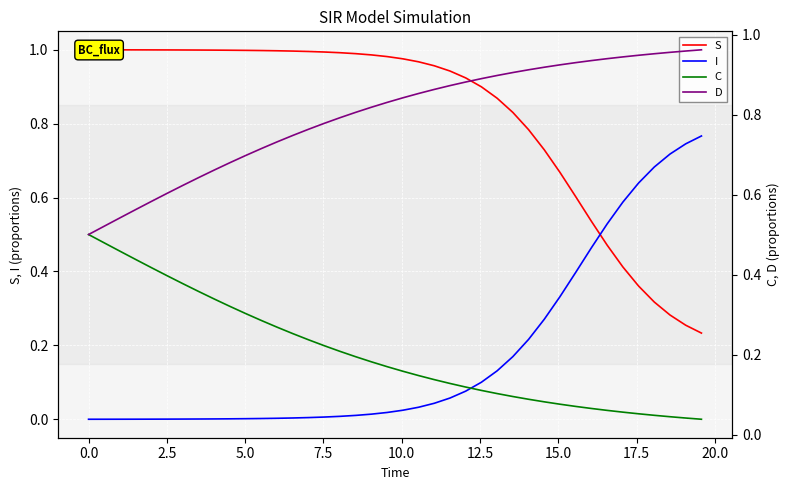

True or false: C has a value of 0.1 at 7.5.

False